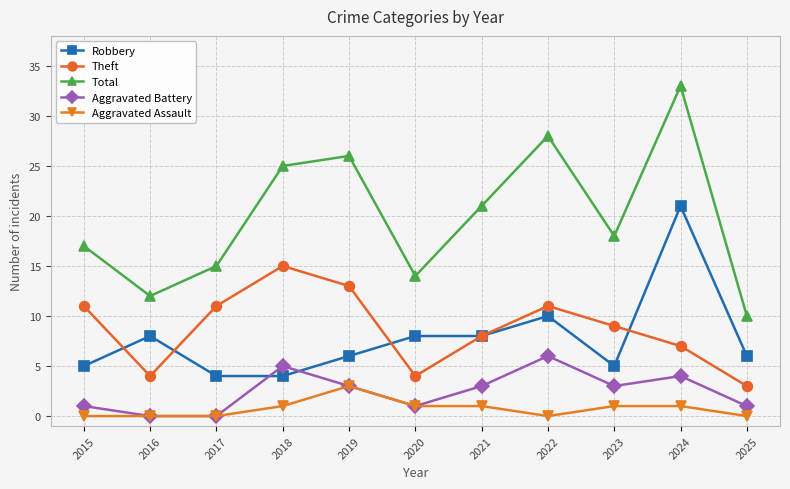

How many interior local valleys does the Total series have?

3